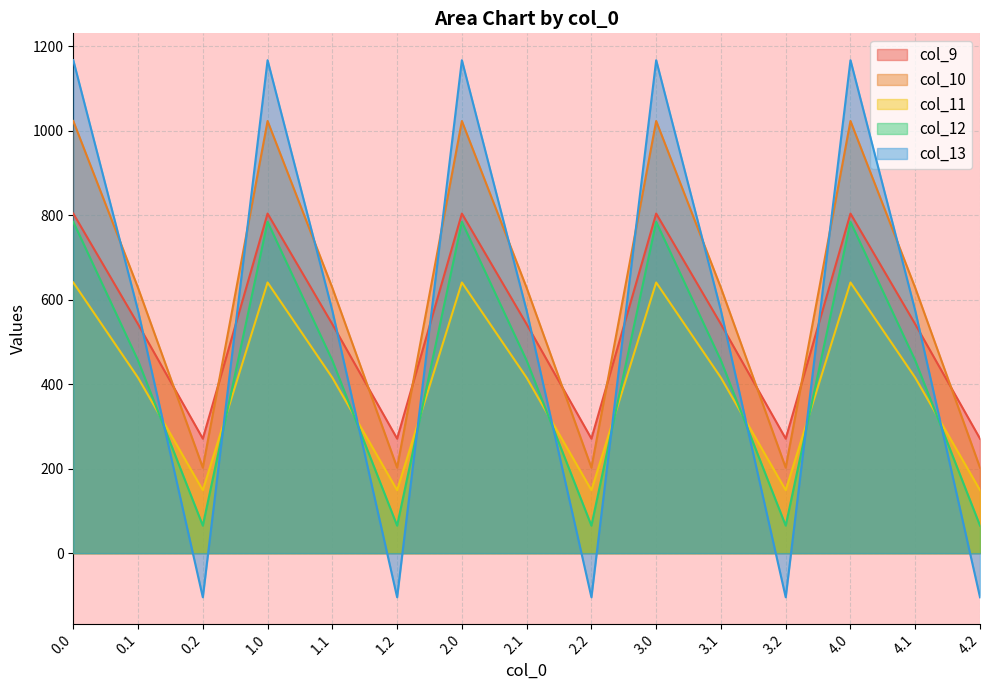

At how many categories does at least one series exceed -28?

15